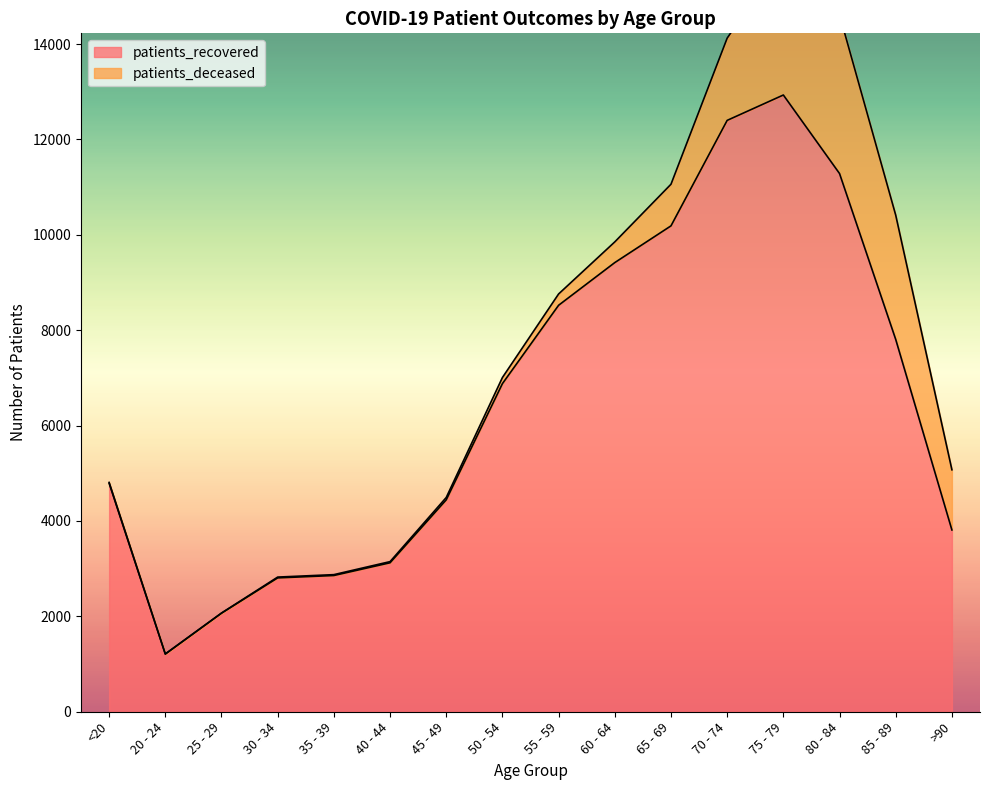

What is the label of the 16th point from the right?

<20